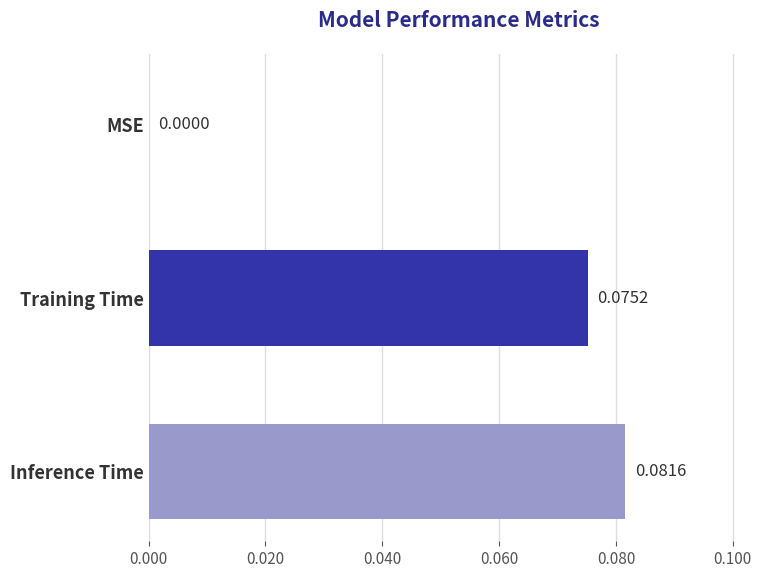

Where is the data nearest to the value 0?

MSE